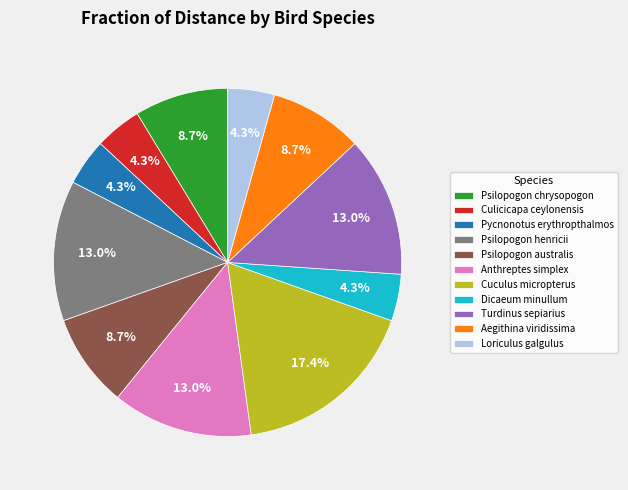

How many slices are in this pie chart?

11